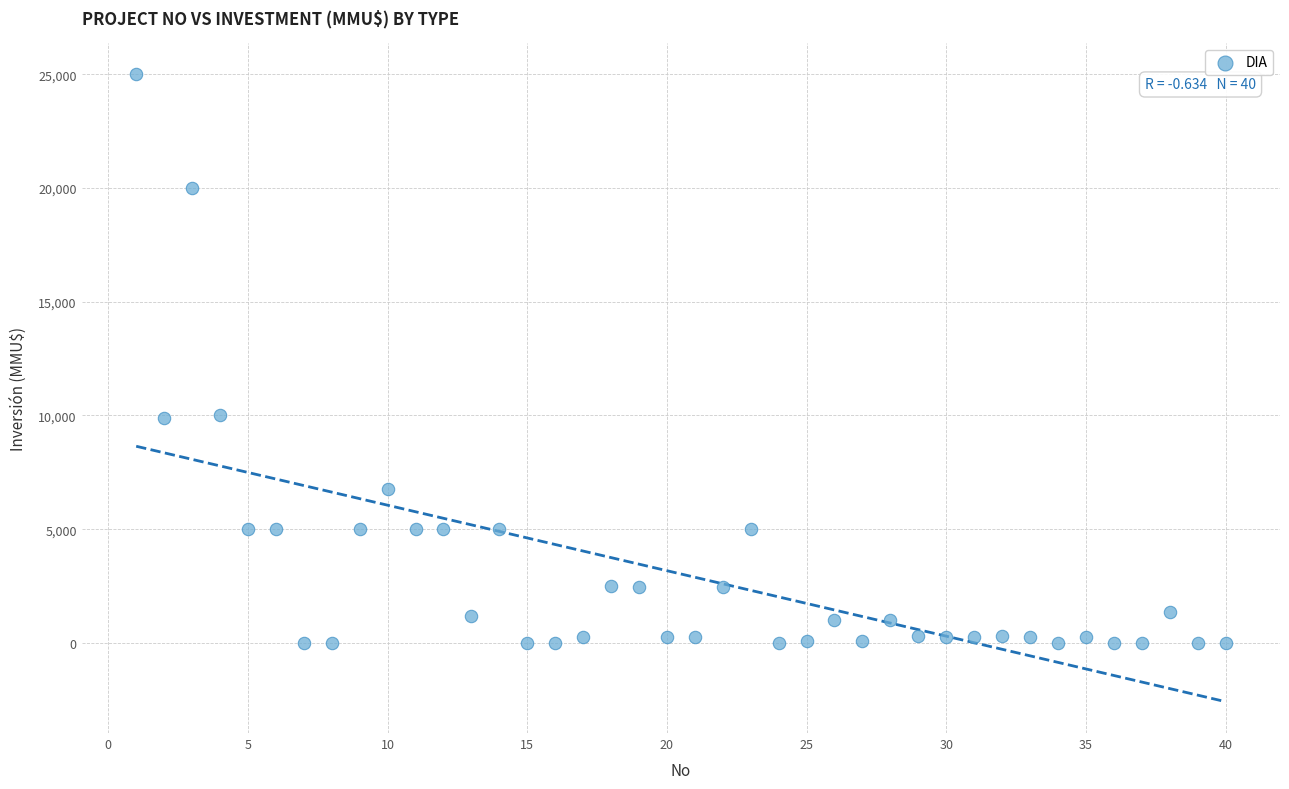

What is the range of Y values (max minus min)?

25000